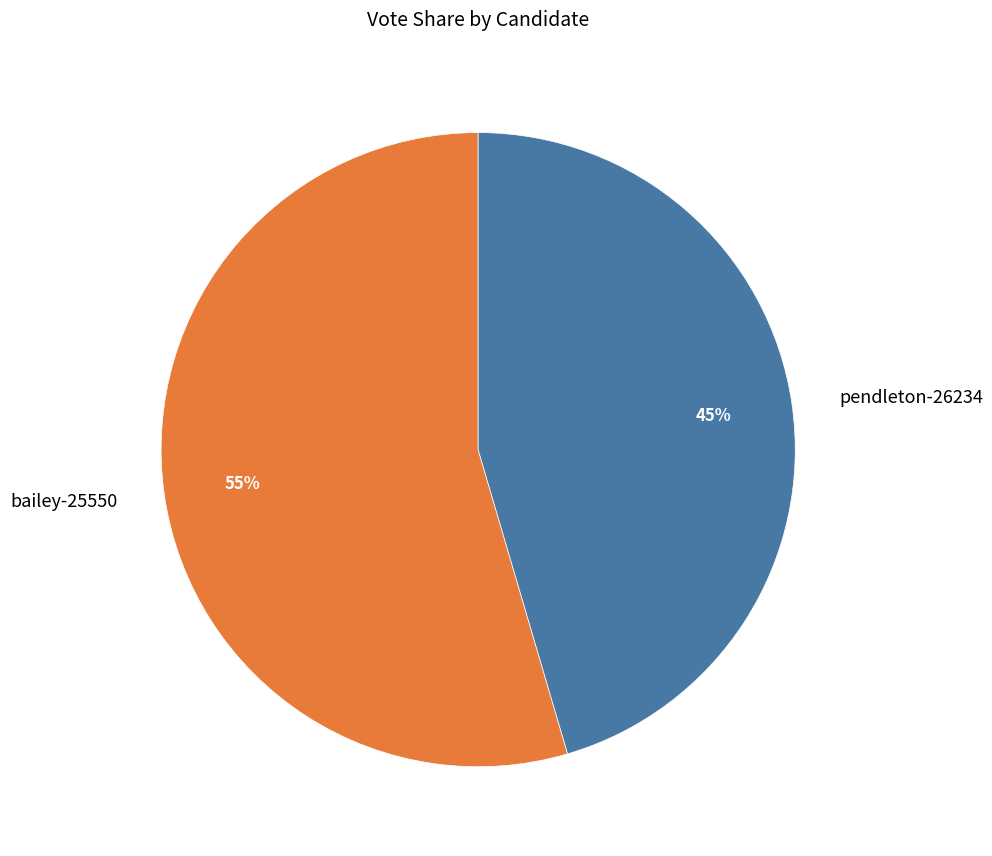

To the nearest percent, what is the average slice percentage?

50%